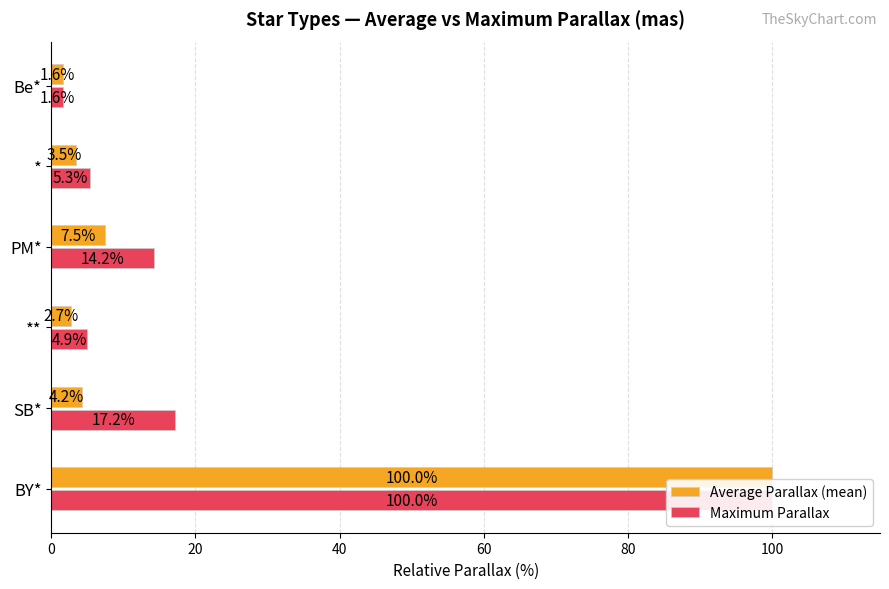

What are all the series names shown in the legend?

Average Parallax (mean), Maximum Parallax